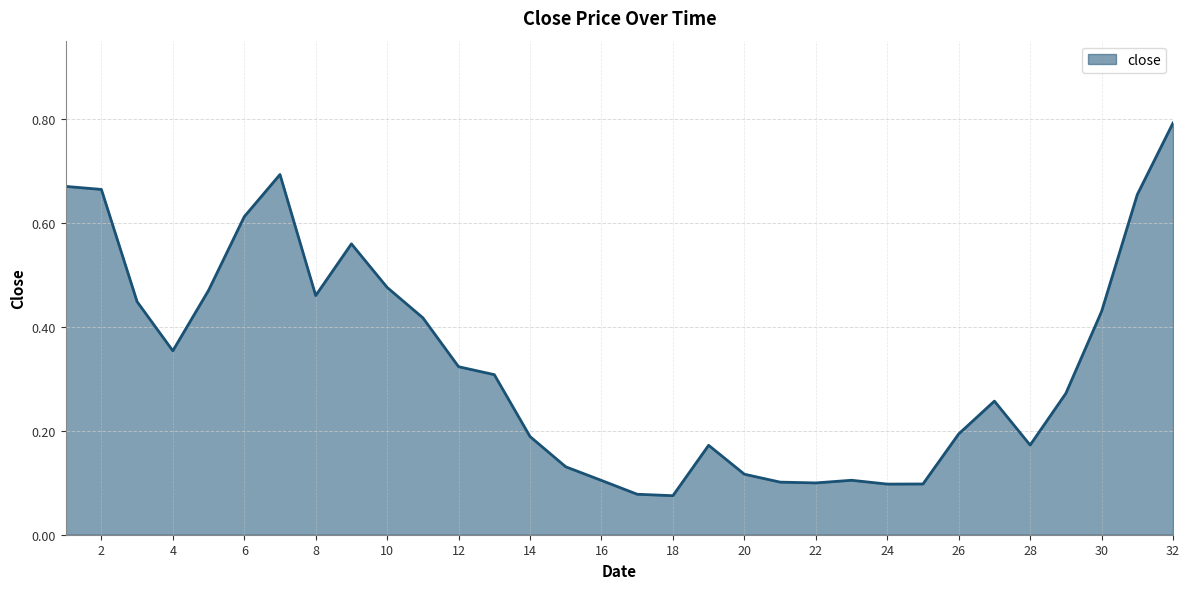

What is the greatest value displayed?

0.8